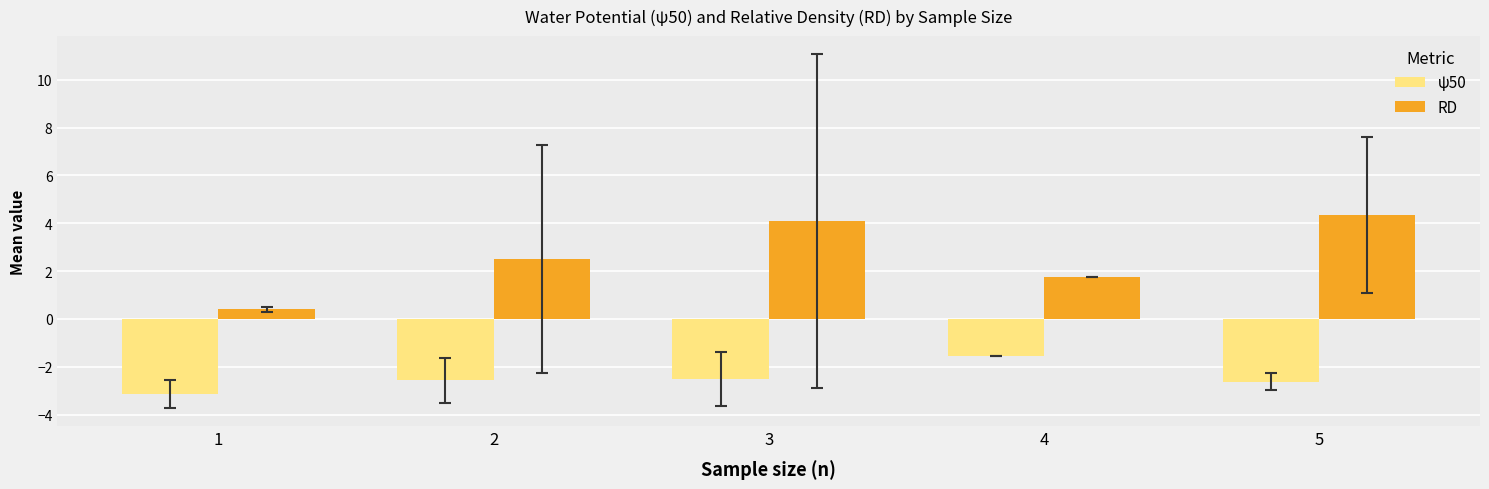

Which series has the widest spread of values?

RD